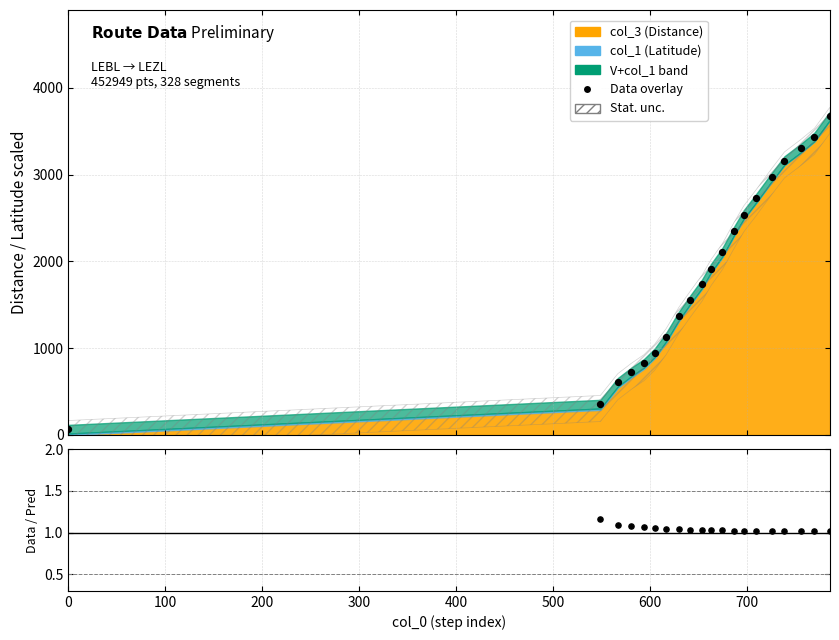

Which series has the widest spread of Y values?

Data overlay